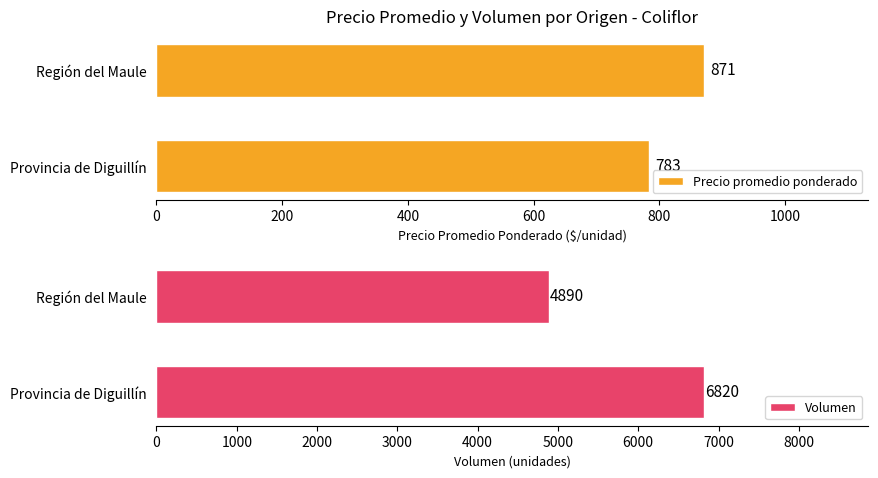

Is it true that Volumen equals 6820 at Provincia de Diguillín?

True